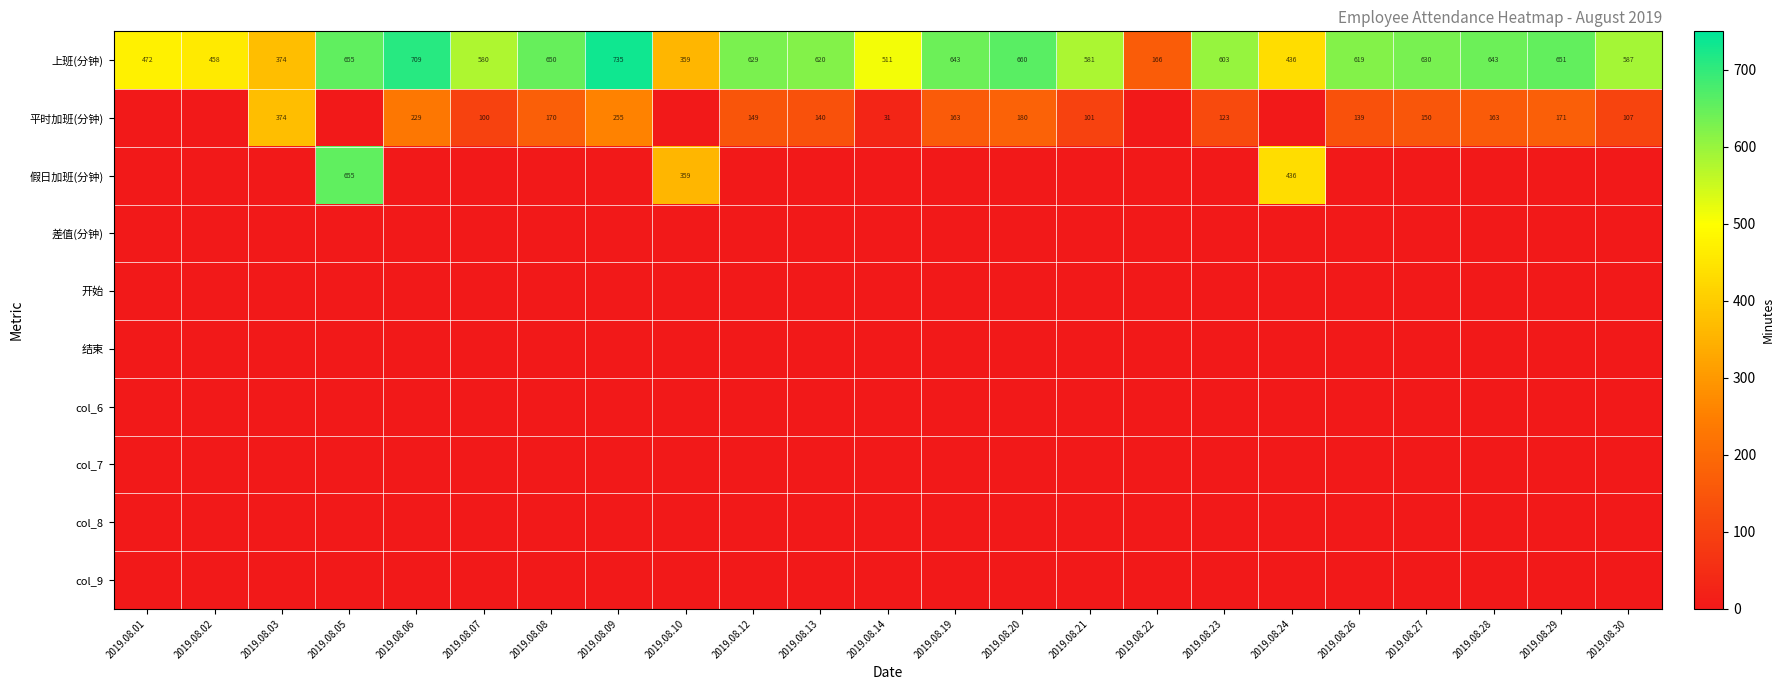

Read the 上班(分钟) value at 2019.08.02, to the nearest 10.

460